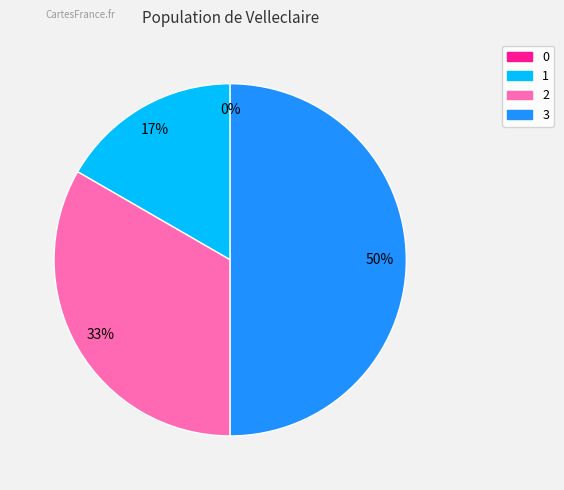

Is there a majority slice in this chart?

No